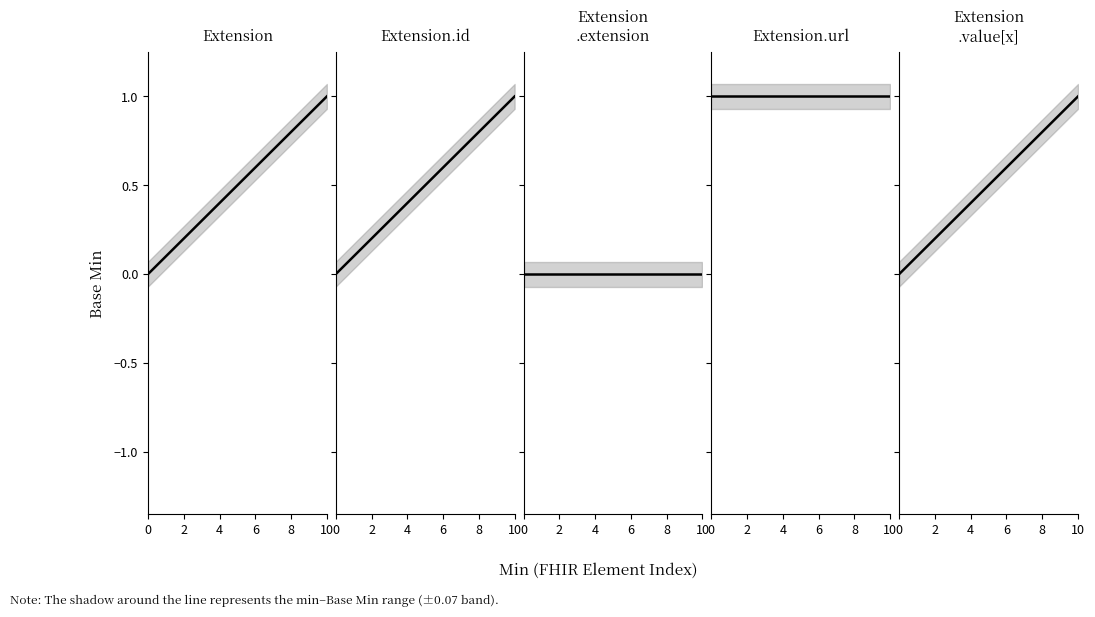

True or false: there are more than 2 points higher than both neighbors.

False